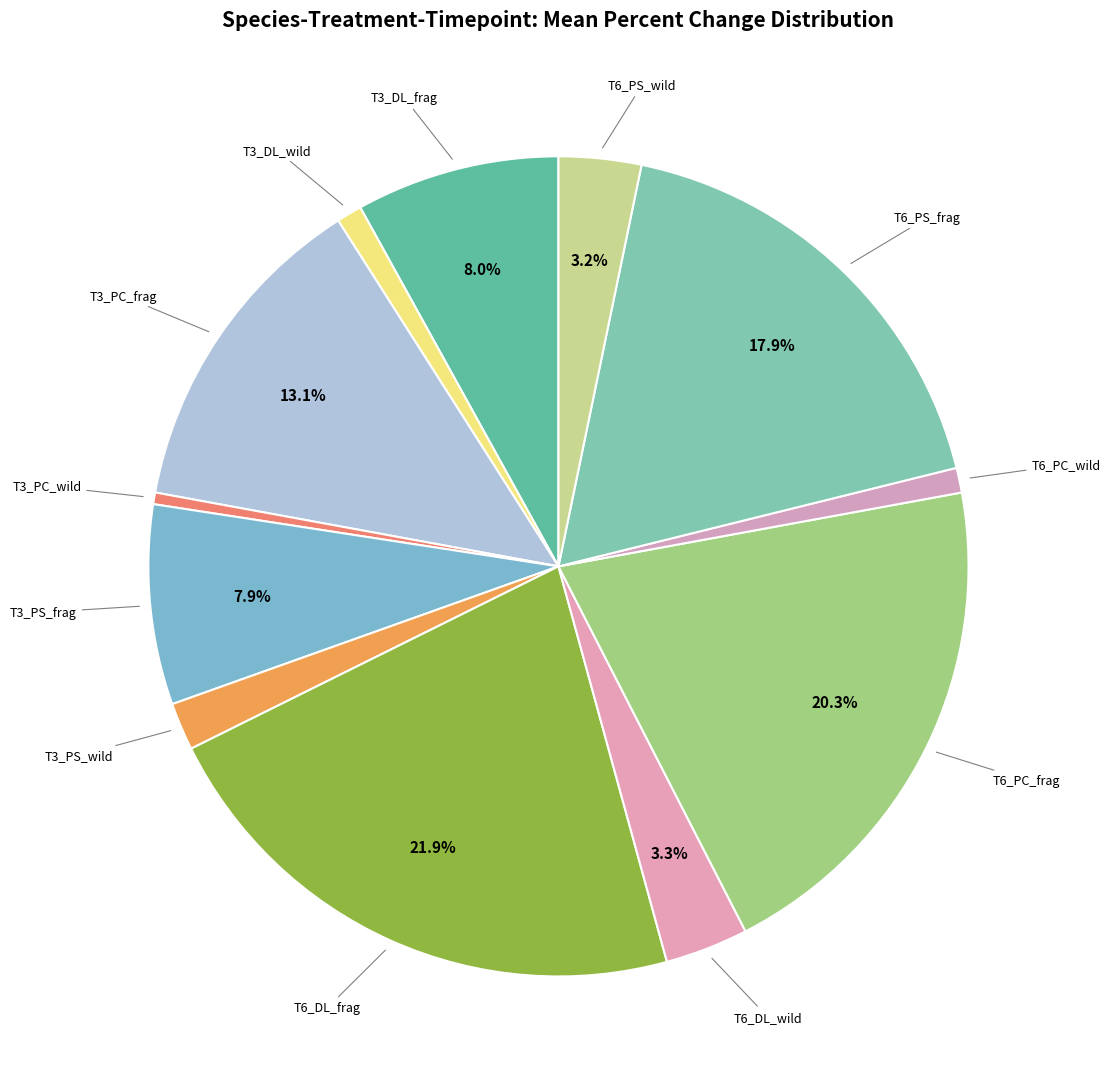

How many segments does this pie chart have?

12